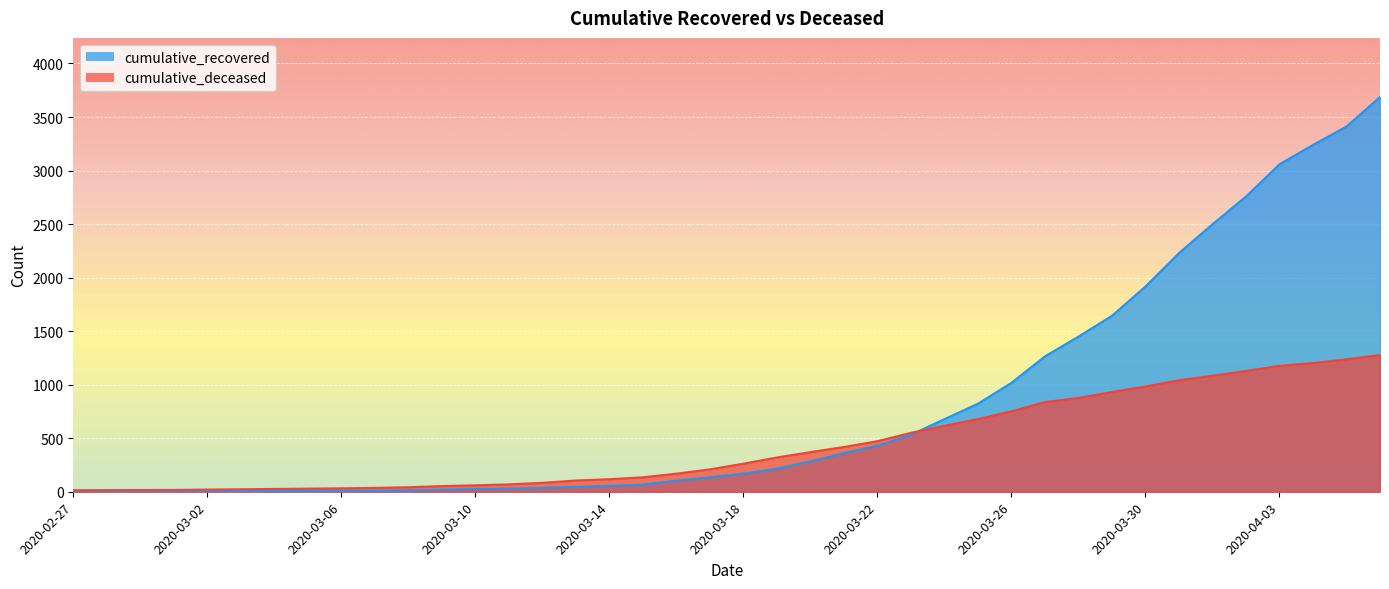

Reading left to right, extract all data points from this chart.

cumulative_recovered: 2	3	3	3	4	5	7	8	8	9	13	19	26	29	36	45	55	66	104	135	169	216	284	361	432	532	678	822	1017	1264	1449	1643	1917	2229	2498	2757	3058	3239	3411	3686
cumulative_deceased: 14	15	16	17	20	23	26	29	32	36	42	53	60	69	83	105	117	135	169	209	262	320	370	418	472	550	616	679	751	837	876	931	983	1042	1083	1128	1176	1202	1237	1277